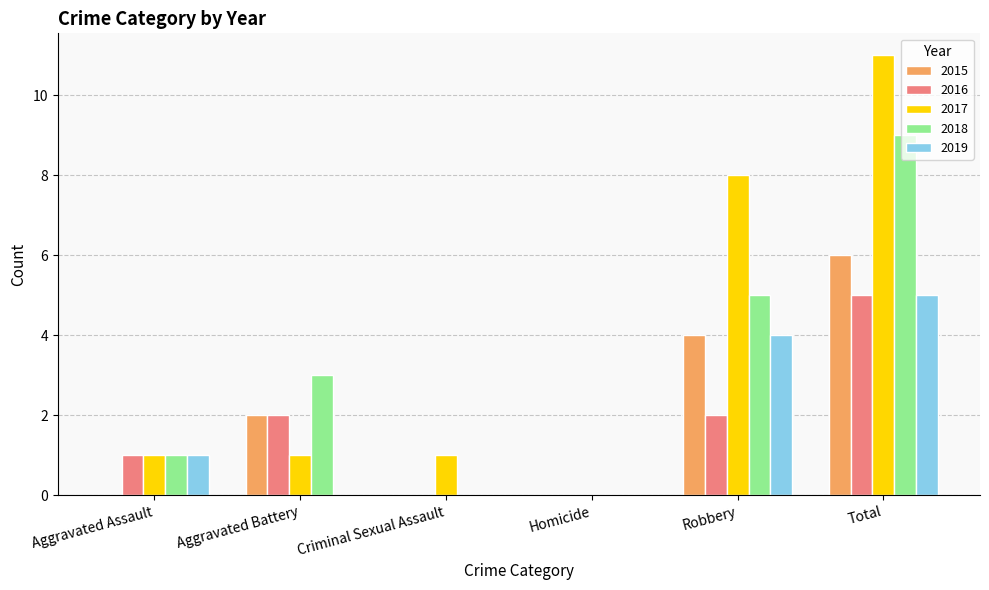

Does the chart contain stacked bars?

No